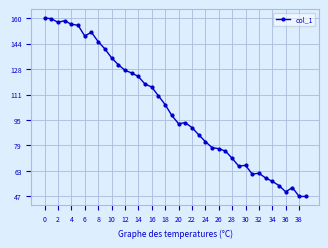

How many distinct data groups are displayed?

1